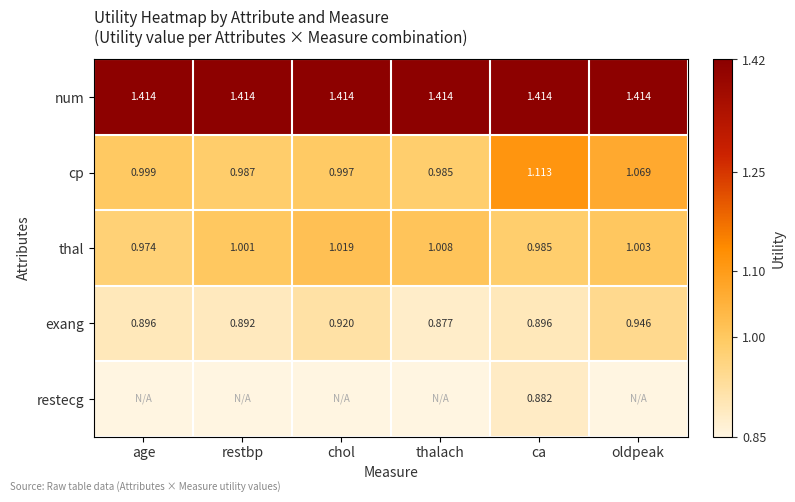

Count the number of data series in this chart.

5